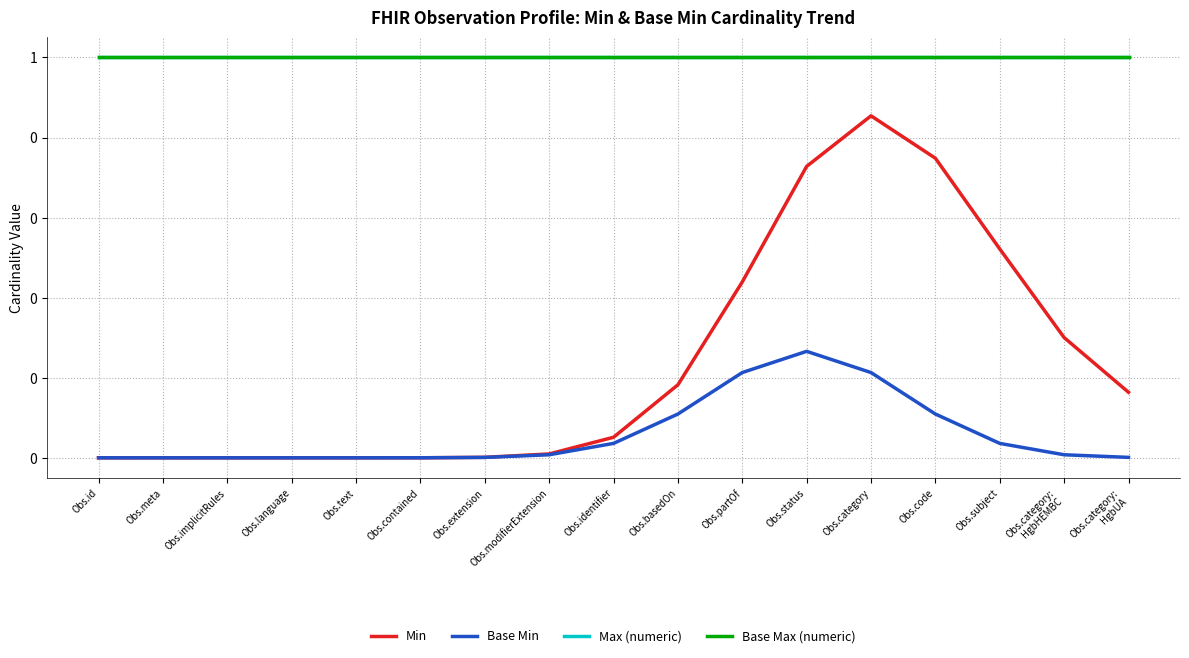

Does the chart display data point markers on the line(s)?

No